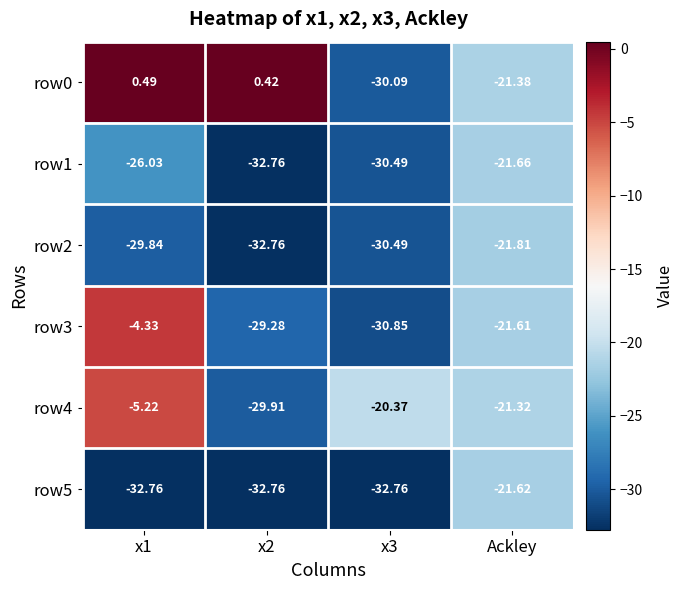

Is the value of row4 at x2 greater than the value of row3 at Ackley?

No